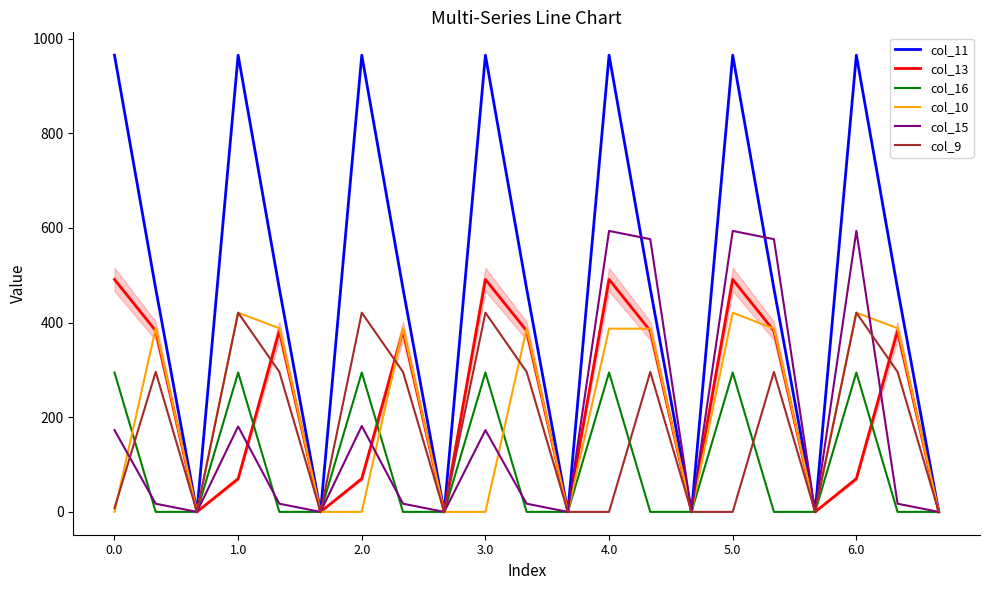

Which series has the largest total across all categories?

col_11